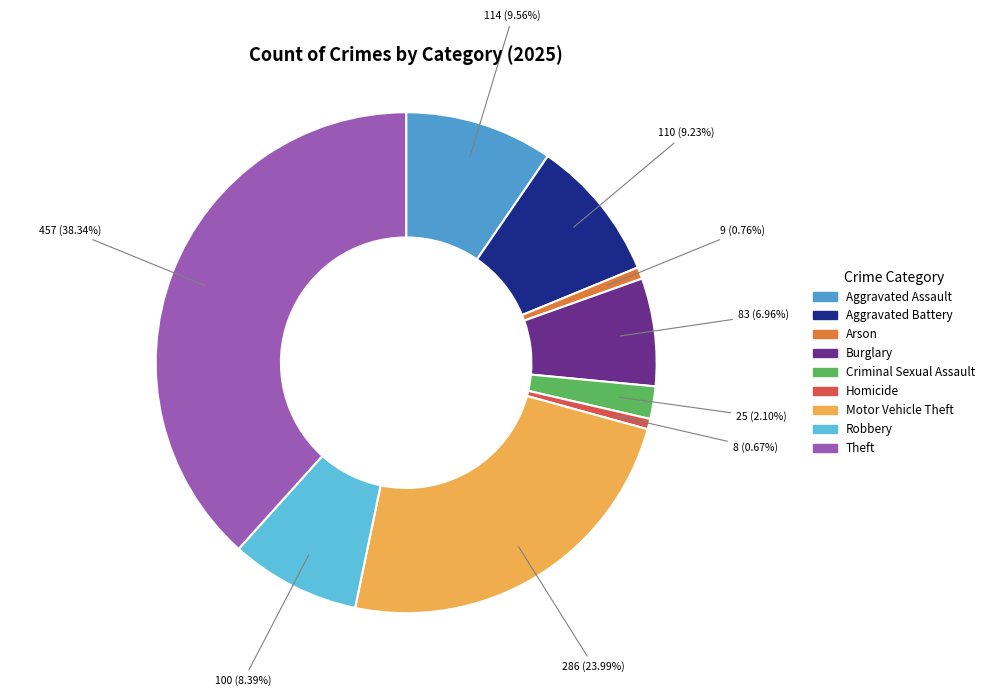

To the nearest percent, what is the combined percentage of Robbery and Homicide?

9%